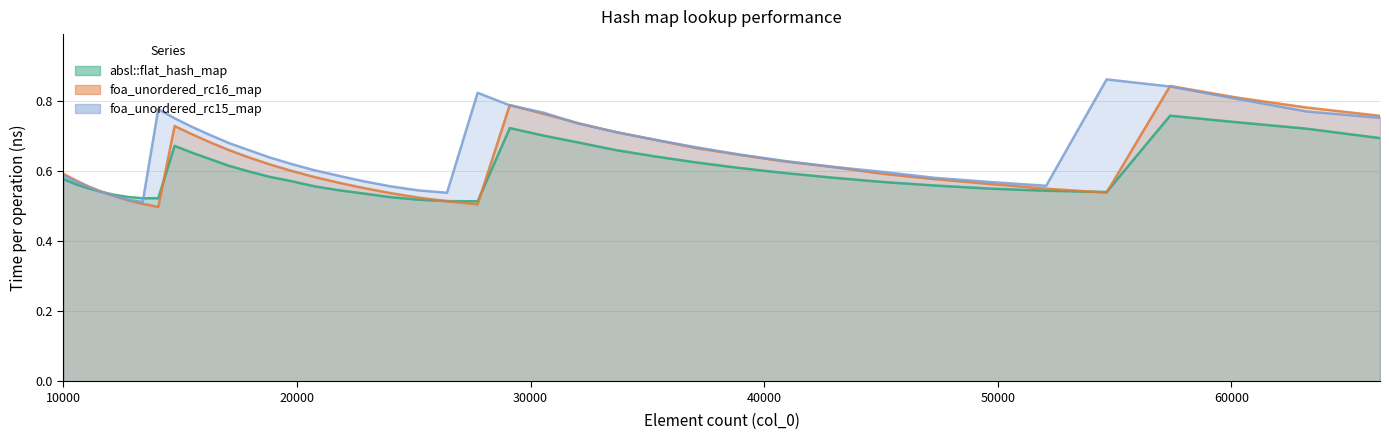

After their last crossing, which series has the higher values: absl::flat_hash_map or foa_unordered_rc15_map?

foa_unordered_rc15_map